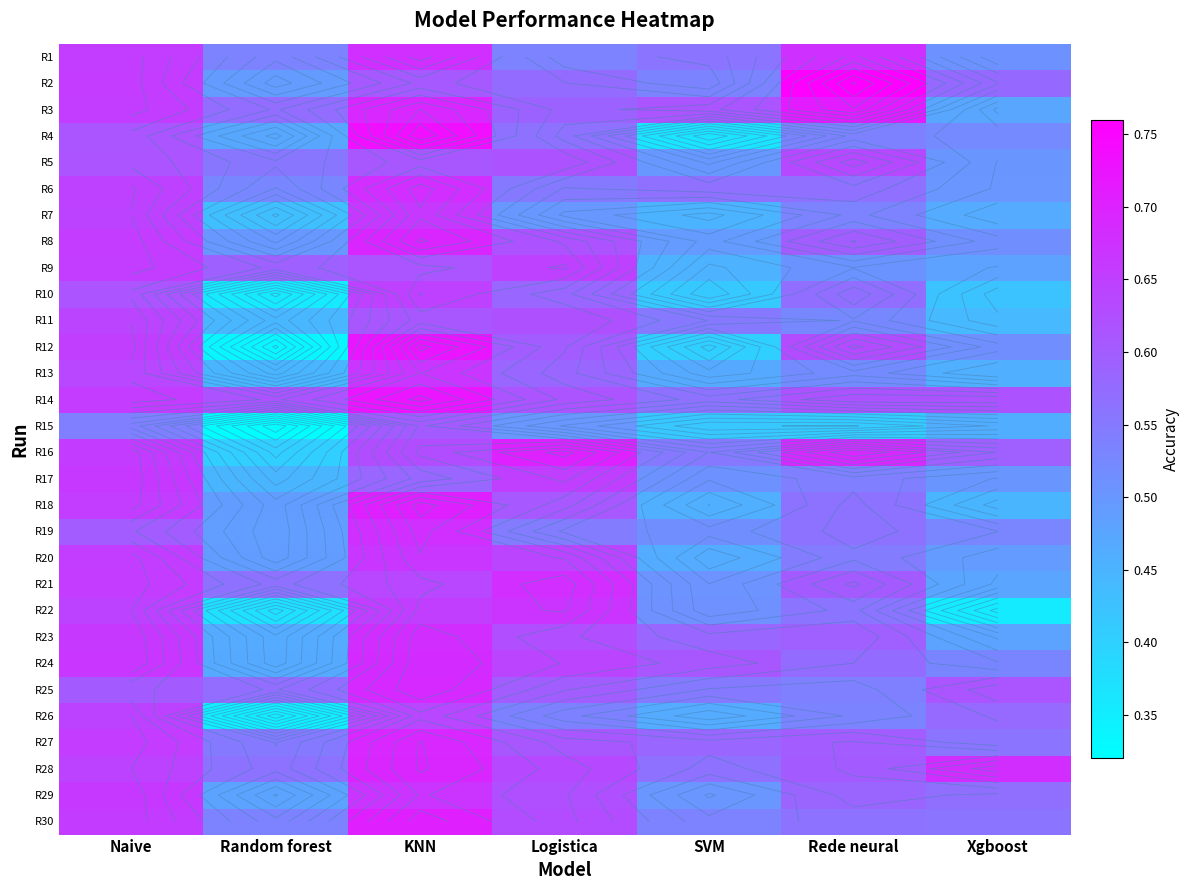

Count the R14 values in the range 0 to 1.

7